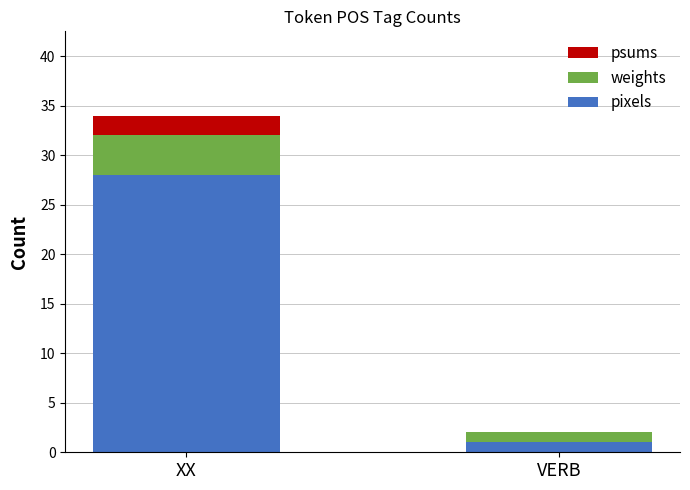

What is the sum of all pixels values?

29